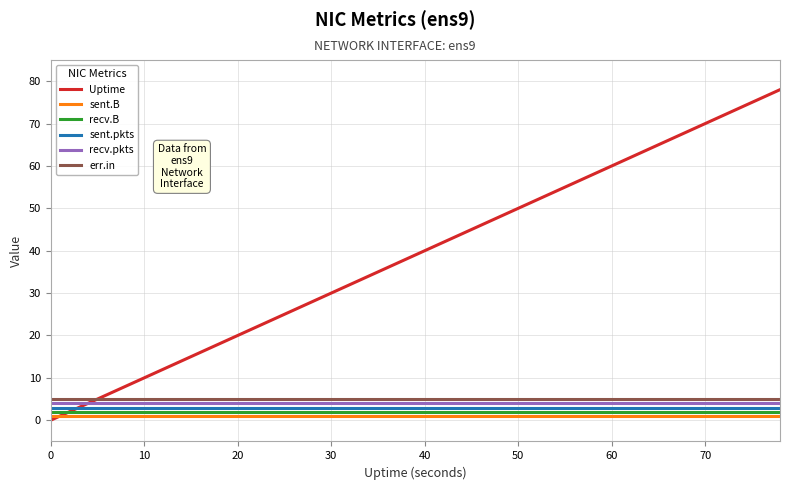

How many times do sent.B and Uptime cross each other?

1